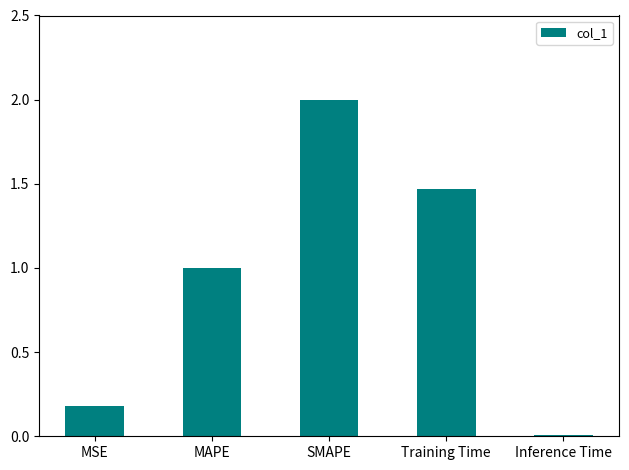

The chart shows a value of 1.3 at MAPE. True or false?

False